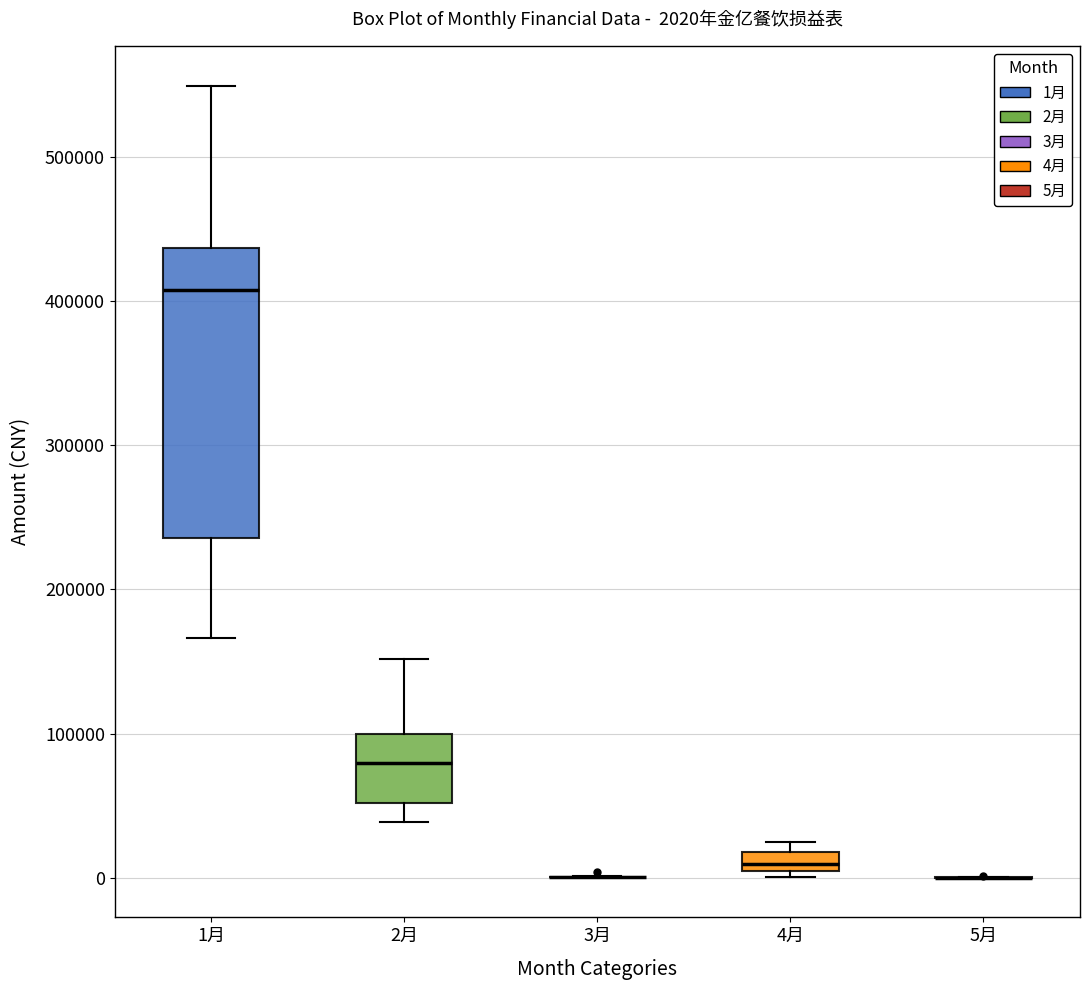

Which box is the tallest, from its lower edge to its upper edge?

1月